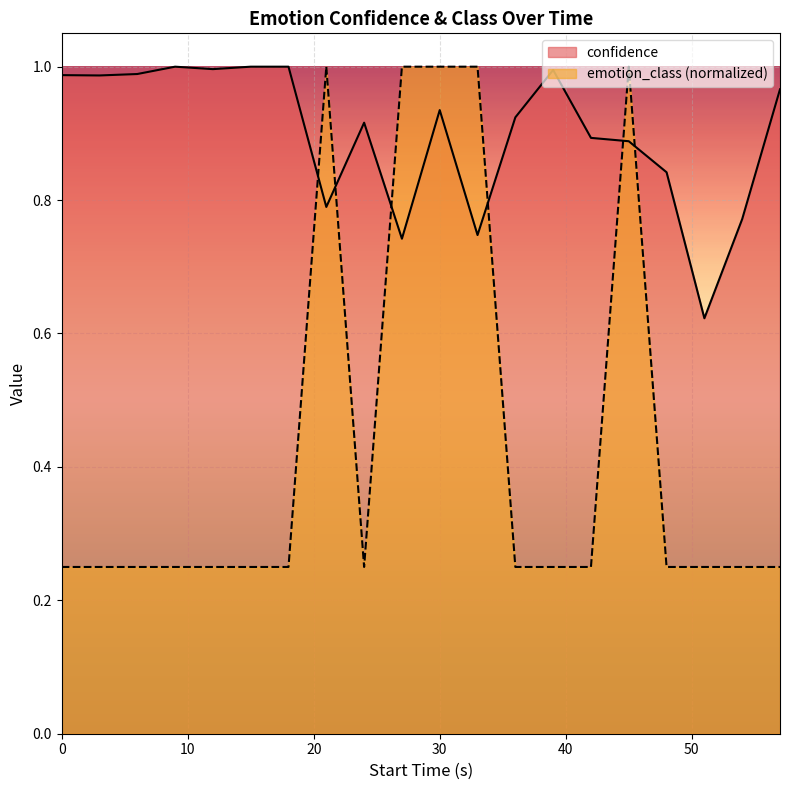

In emotion_class, how many points are higher than both neighbors (excluding endpoints)?

2